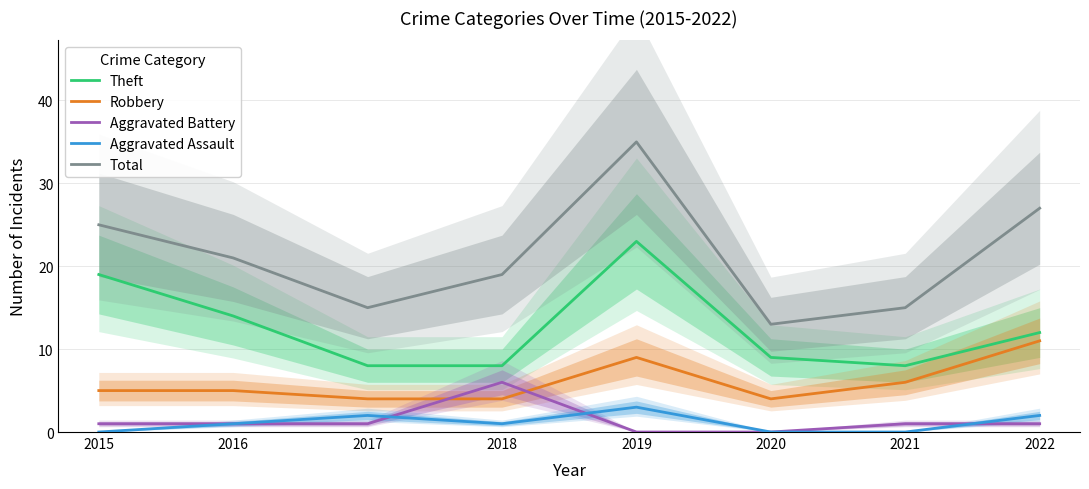

Rank the categories by Aggravated Battery value from lowest to highest.

2019, 2020, 2015, 2016, 2017, 2021, 2022, 2018